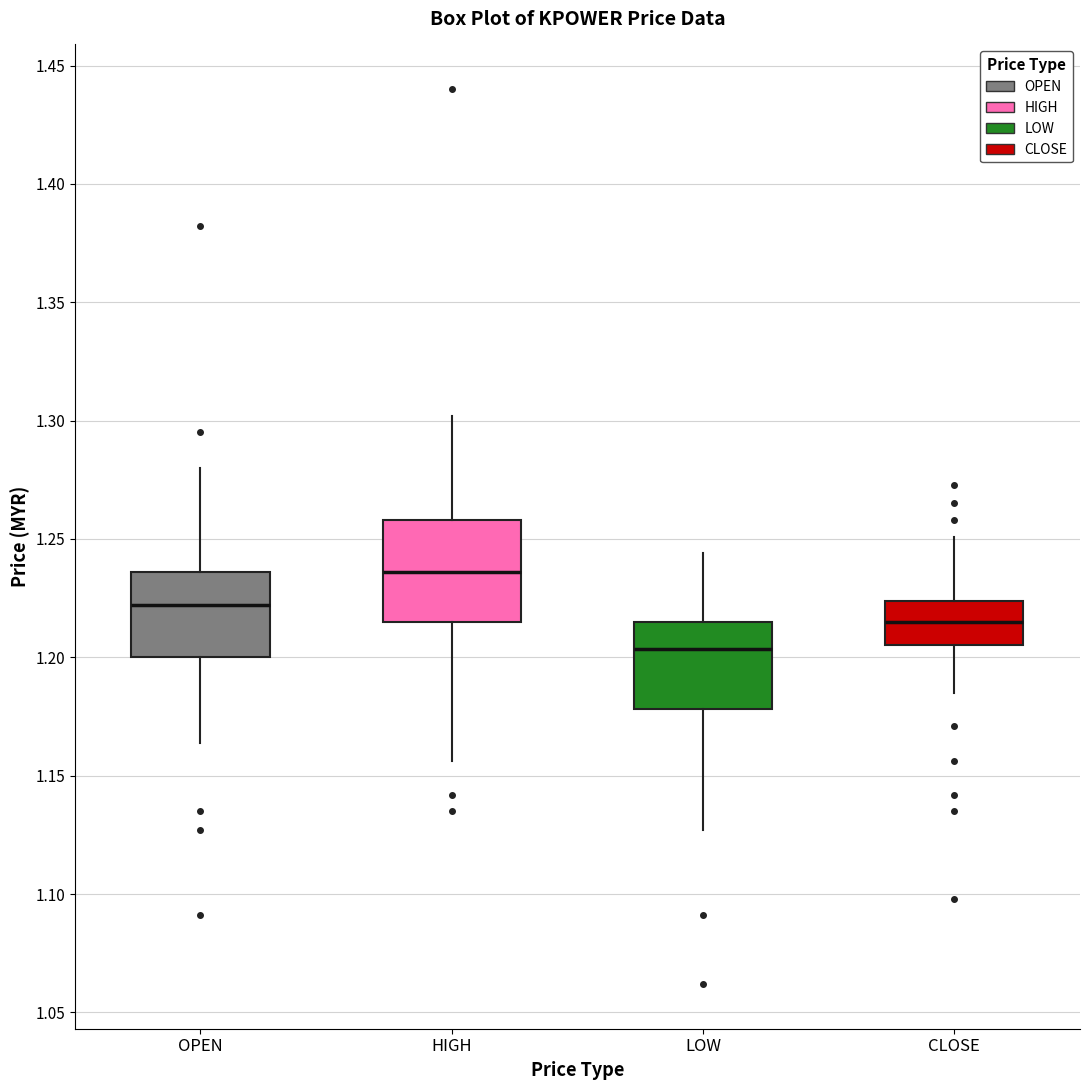

Reading left to right, read every box against the y-axis: the position of its median line, the range the box covers, and the ends of its whiskers. The values are not printed on the chart, so give them approximately, as read against the axis.

OPEN: median 1.220, box 1.200 to 1.235, whiskers 1.165 to 1.280
HIGH: median 1.235, box 1.215 to 1.260, whiskers 1.155 to 1.300
LOW: median 1.205, box 1.180 to 1.215, whiskers 1.125 to 1.245
CLOSE: median 1.215, box 1.205 to 1.225, whiskers 1.185 to 1.250